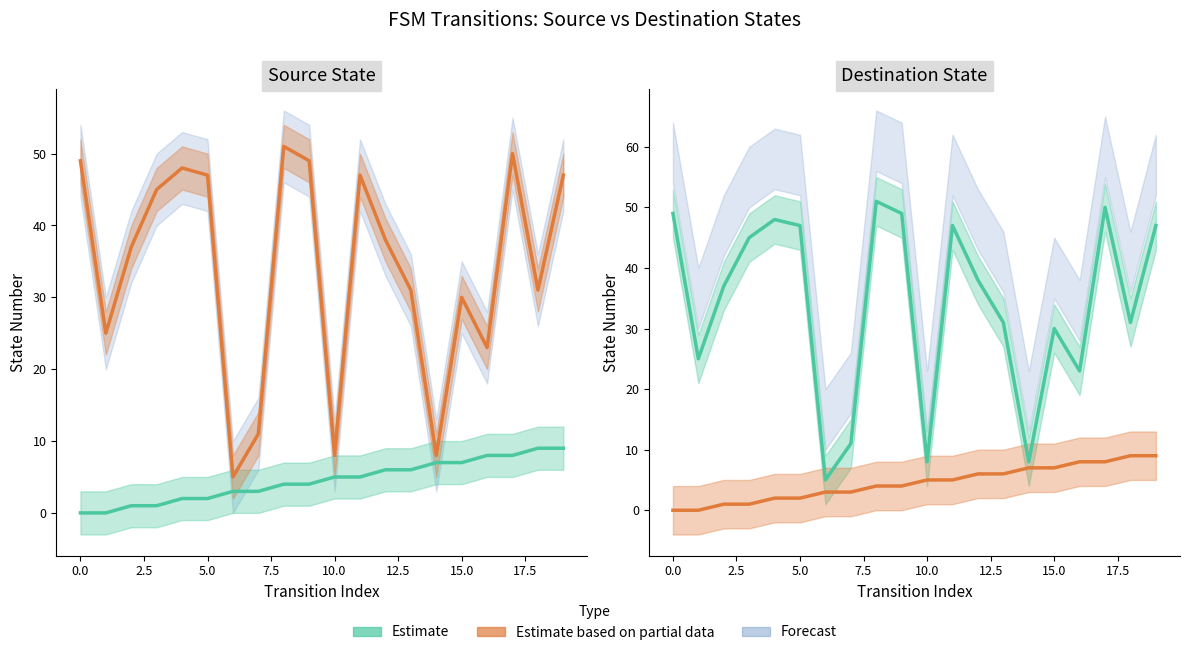

What is the minimum value for destination_state?

5